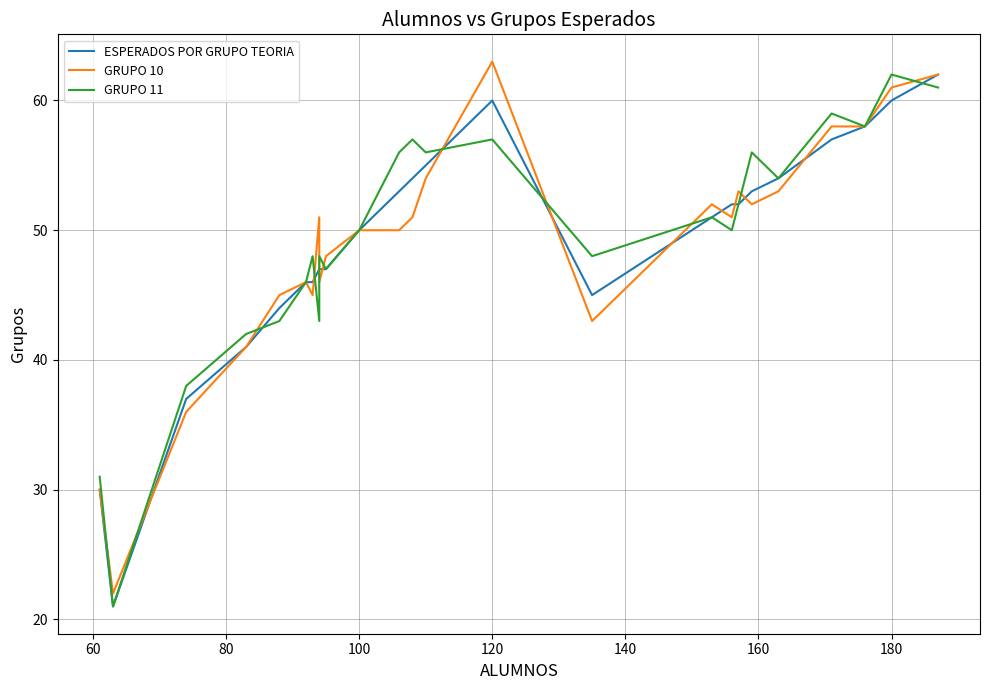

The ESPERADOS POR GRUPO TEORIA series shows 81 at 18. True or false?

False